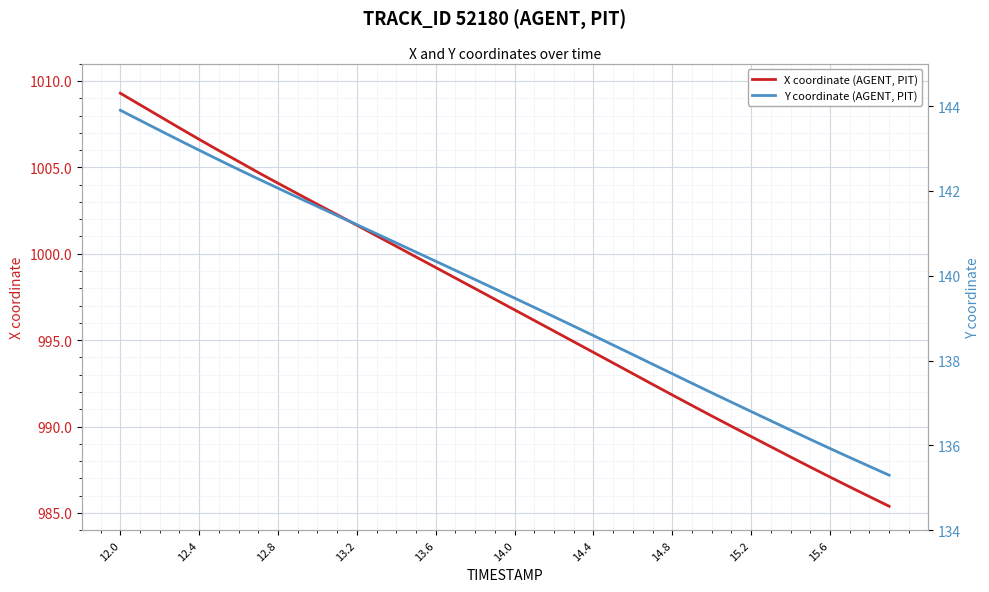

True or false: Y coordinate (AGENT, PIT) and X coordinate (AGENT, PIT) intersect in this chart.

False